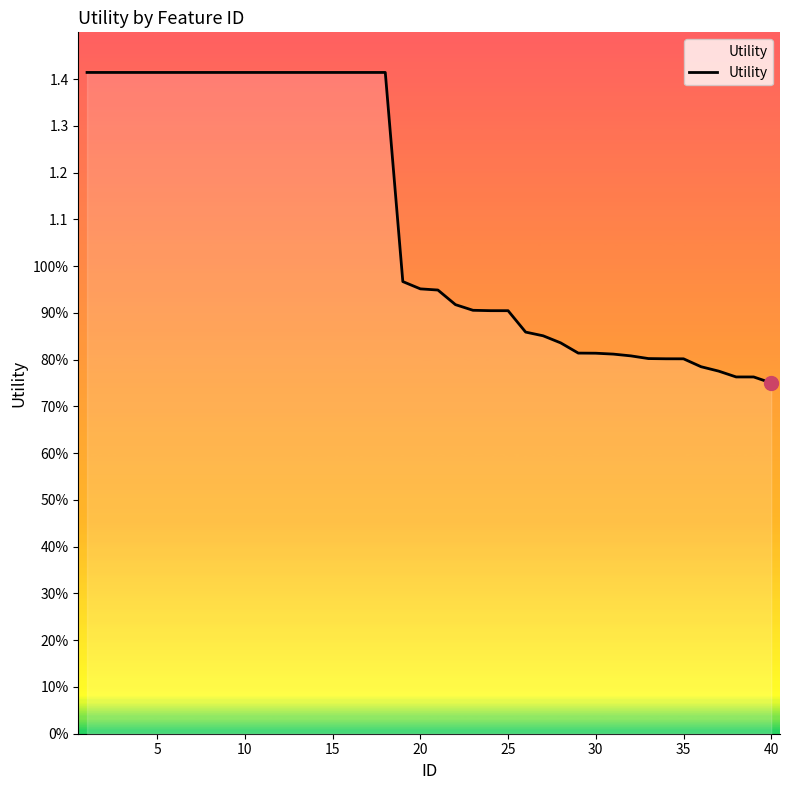

True or false: there are more than 1 points higher than both neighbors.

False